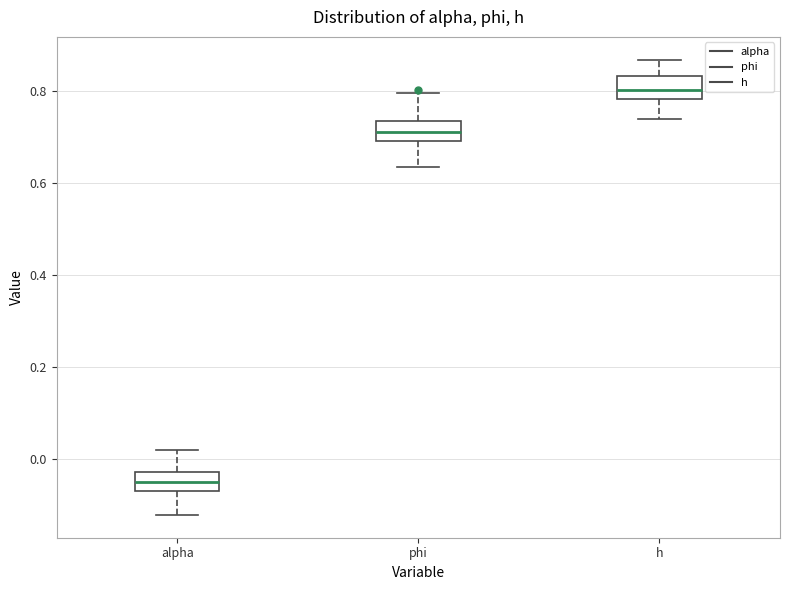

Where does the upper whisker of the box for phi end on the y-axis? The values are not printed on the chart, so give them approximately, as read against the axis.

0.80